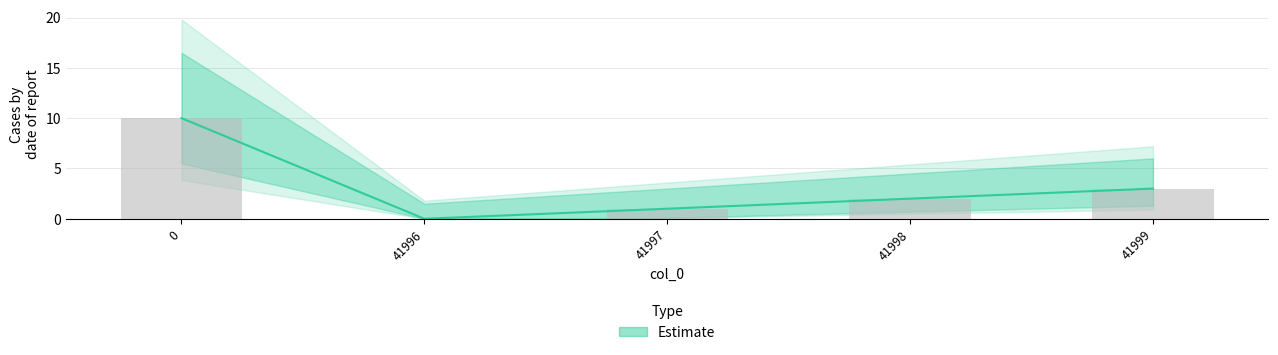

Reading left to right, what are all the values shown in this chart?

10	0	1	2	3